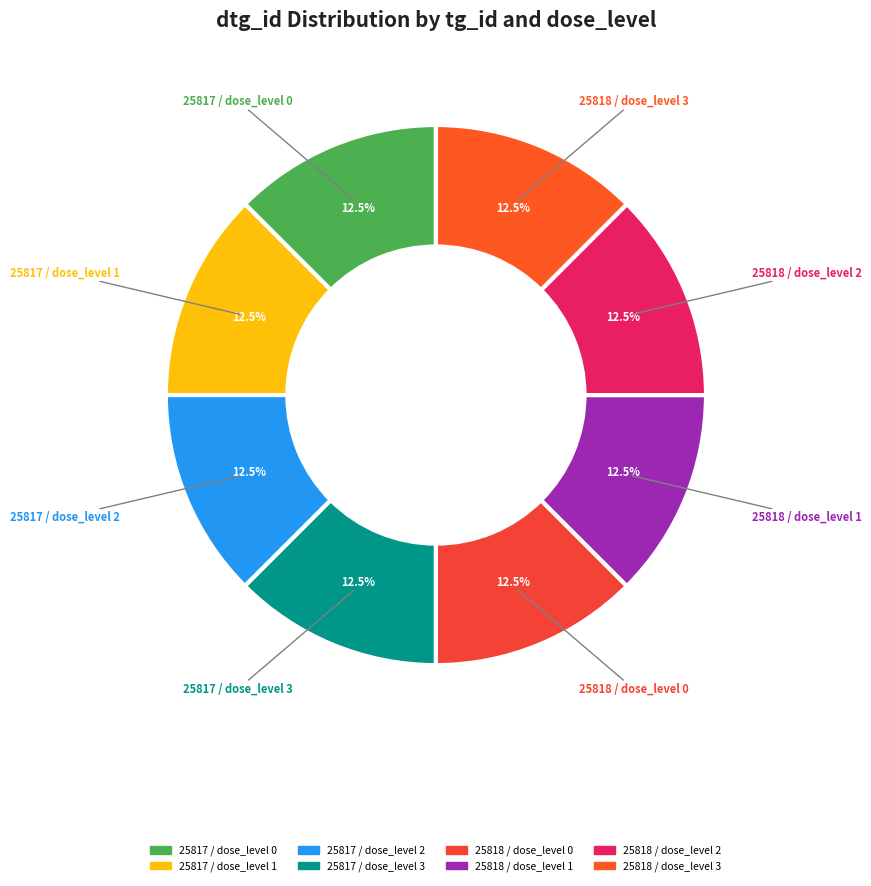

What is the ratio of the value at 25817 / dose_level 1 to the value at 25817 / dose_level 3?

1.0